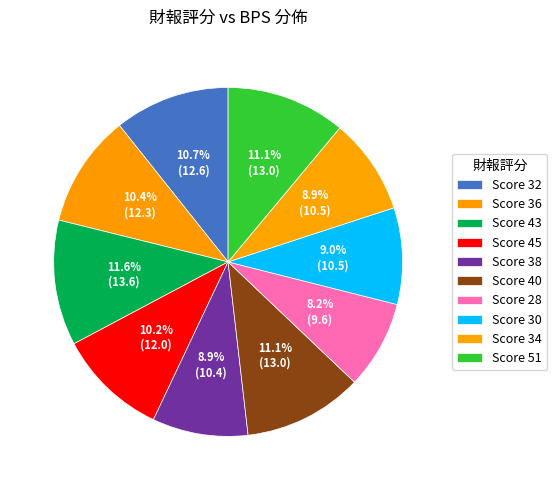

What is the smallest slice in the pie chart?

28